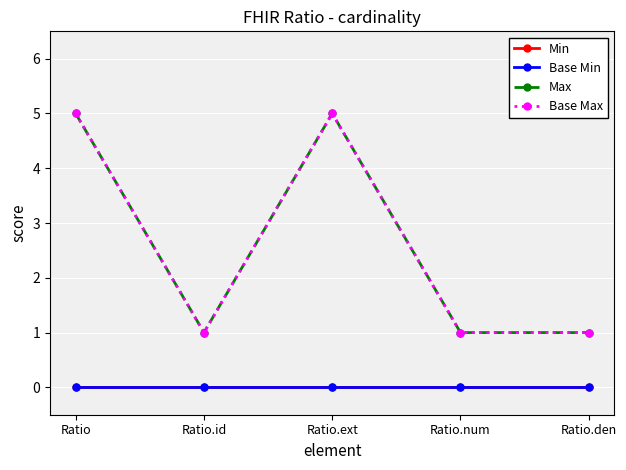

True or false: Base Min has more than 0 interior local peaks.

False